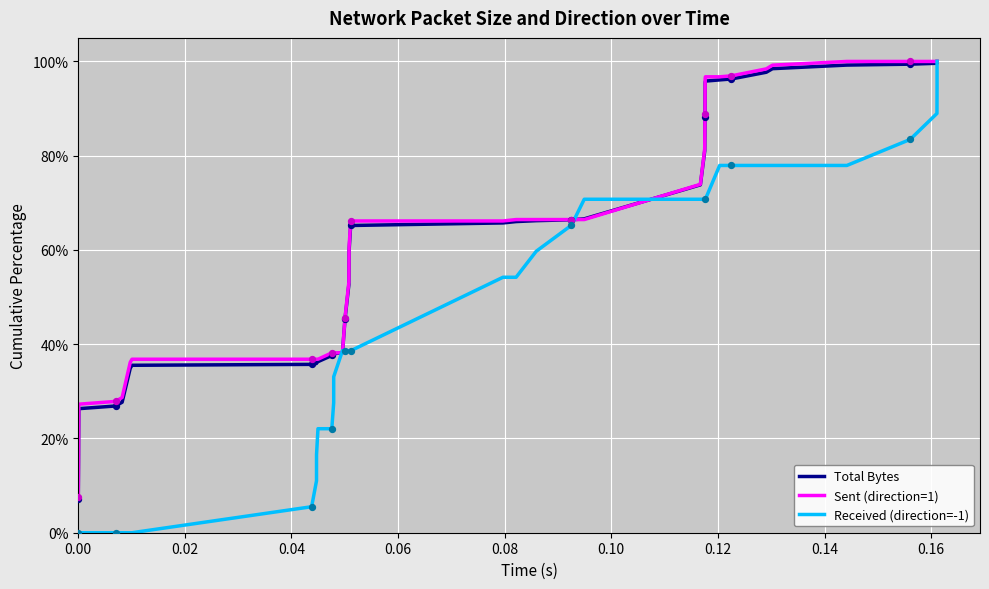

What is the maximum value shown in the chart?

100.0